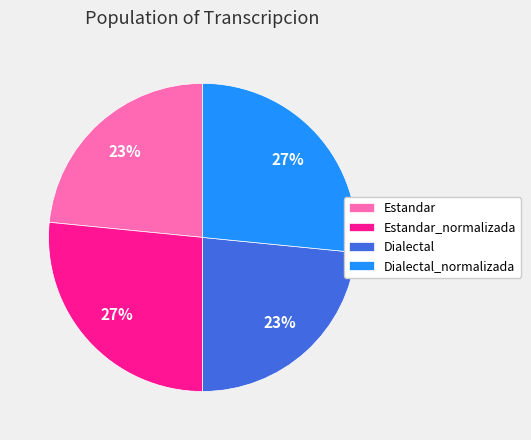

To the nearest percent, what is the combined percentage of Estandar and Dialectal_normalizada?

50%